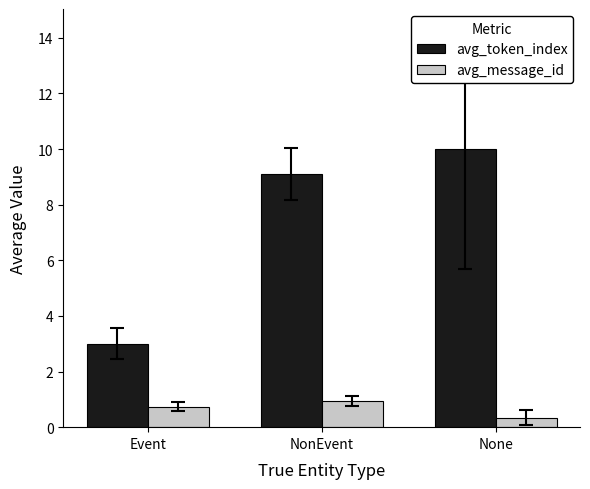

At how many categories does at least one series exceed 4?

2